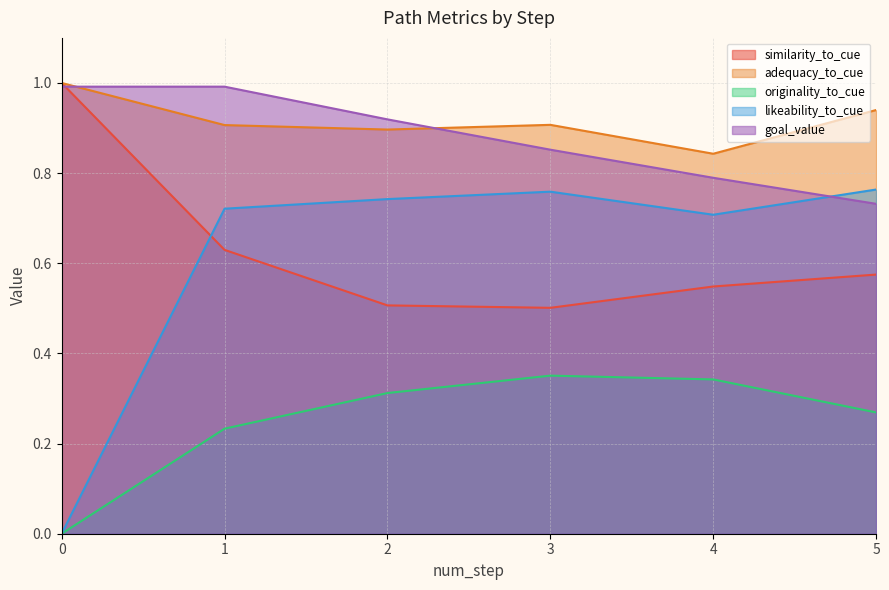

How many lines are shown in the chart?

5